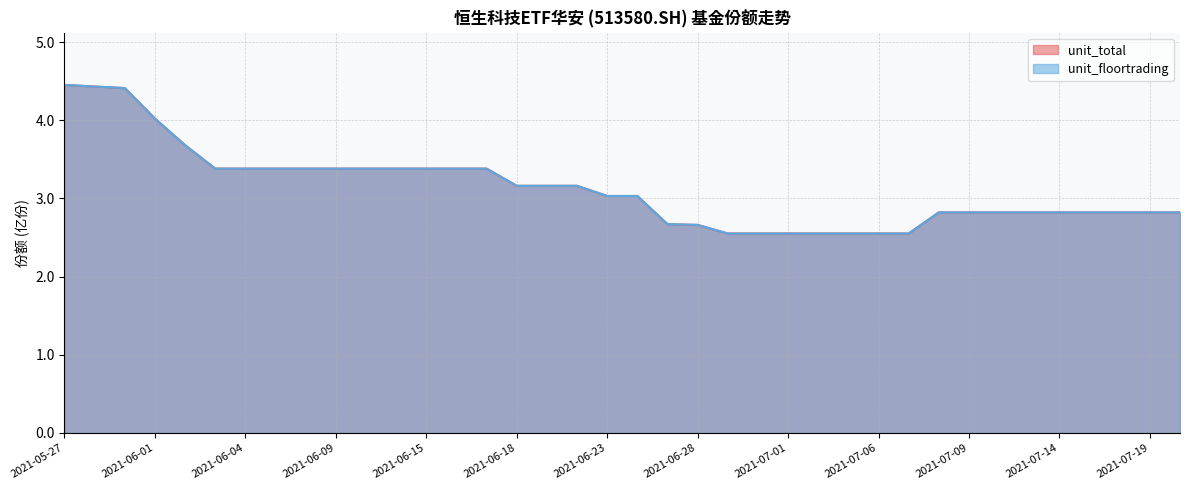

Between 2021-07-12 and 2021-05-27, which is larger?

2021-05-27